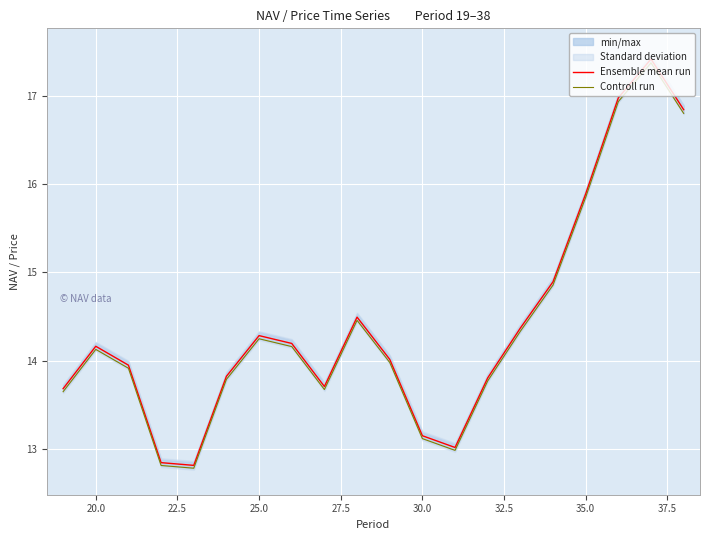

What is the lowest value of the Ensemble mean run series?

12.8